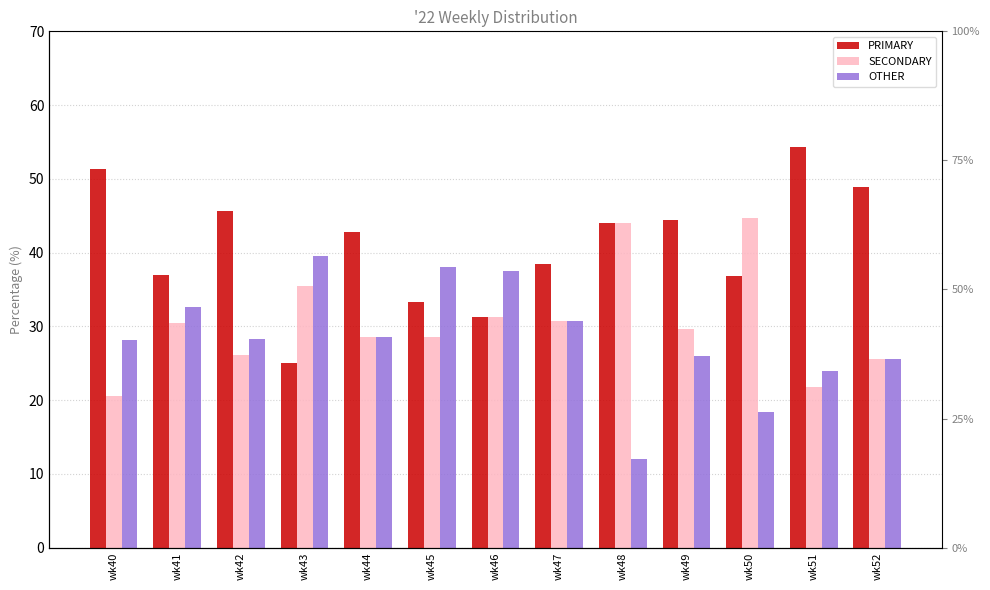

How many bars are there in each group?

3